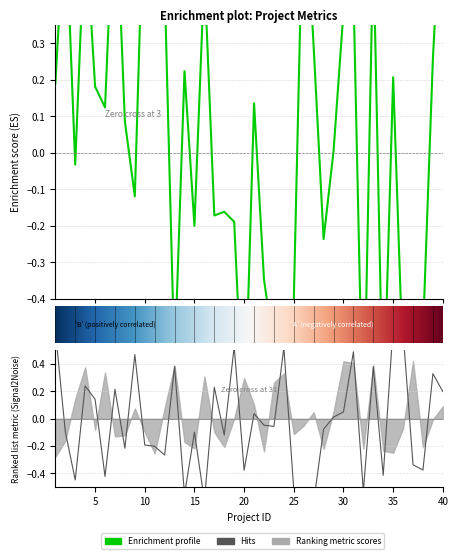

Does the chart display data point markers on the line(s)?

No